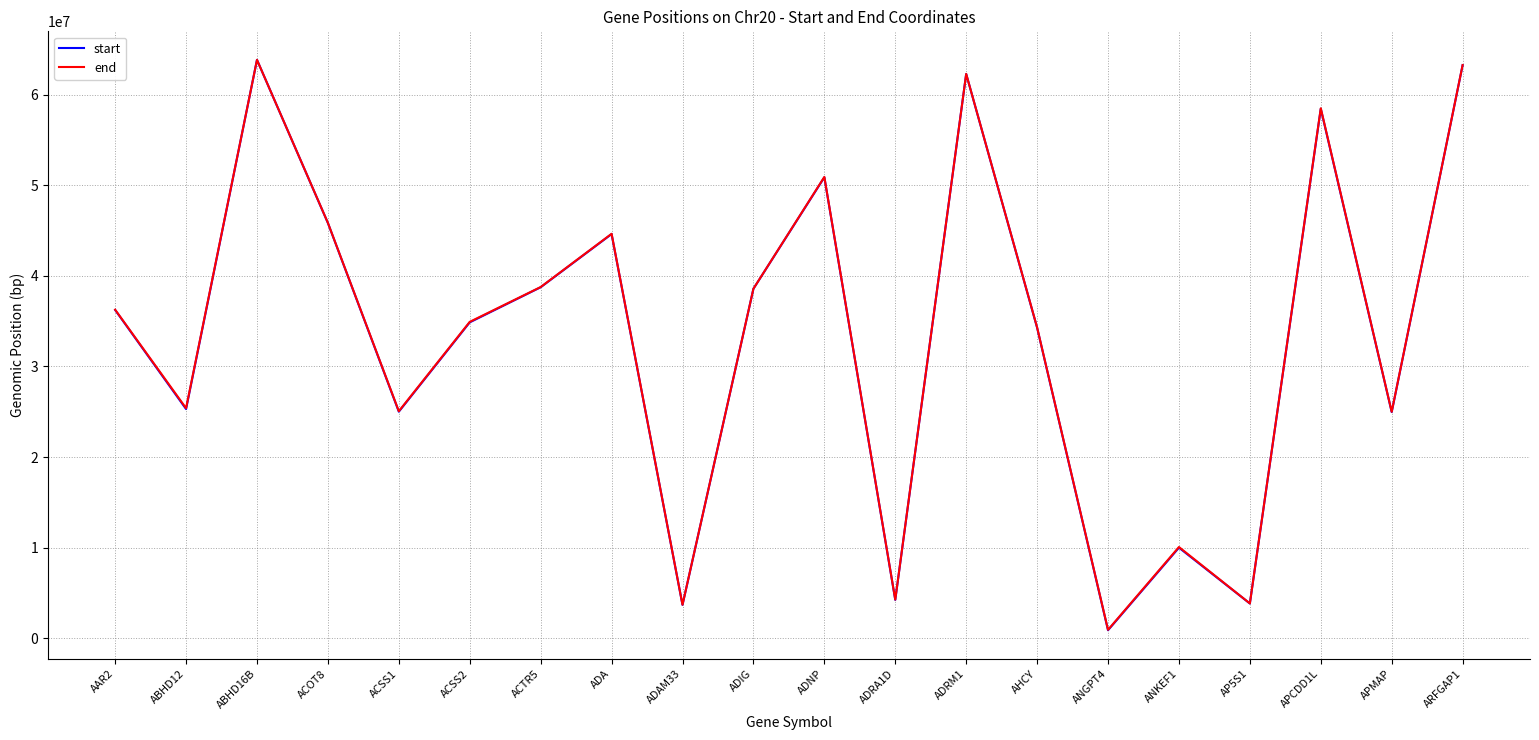

Between ABHD16B and ADIG, which series saw the biggest shift?

start